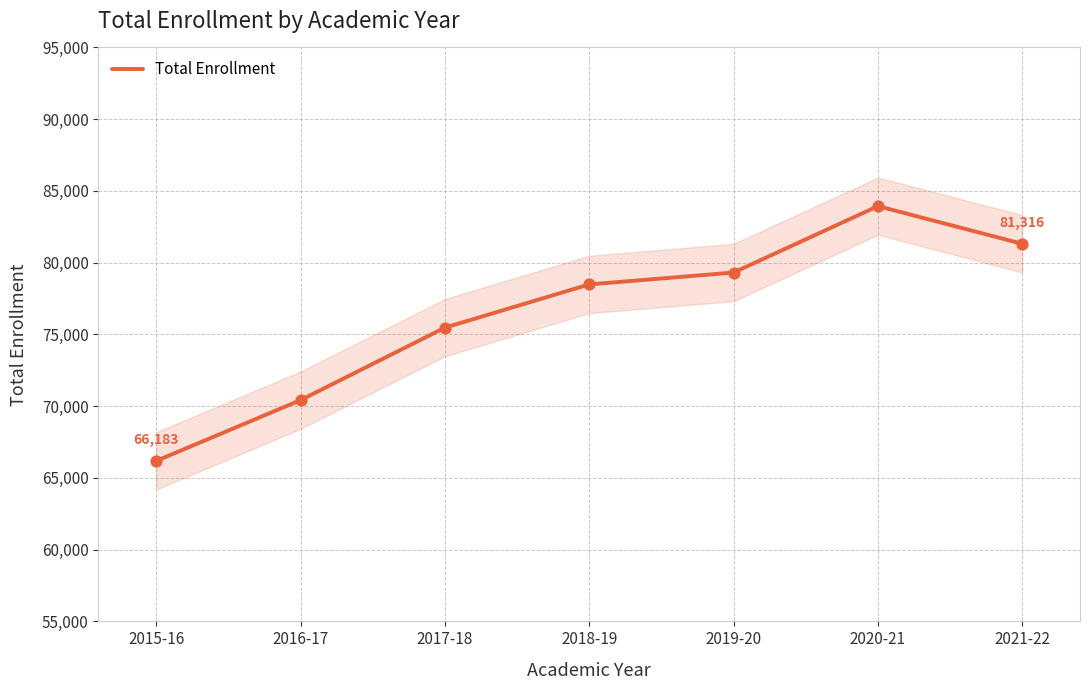

Which has a higher value, 2018-19 or 2019-20?

2019-20